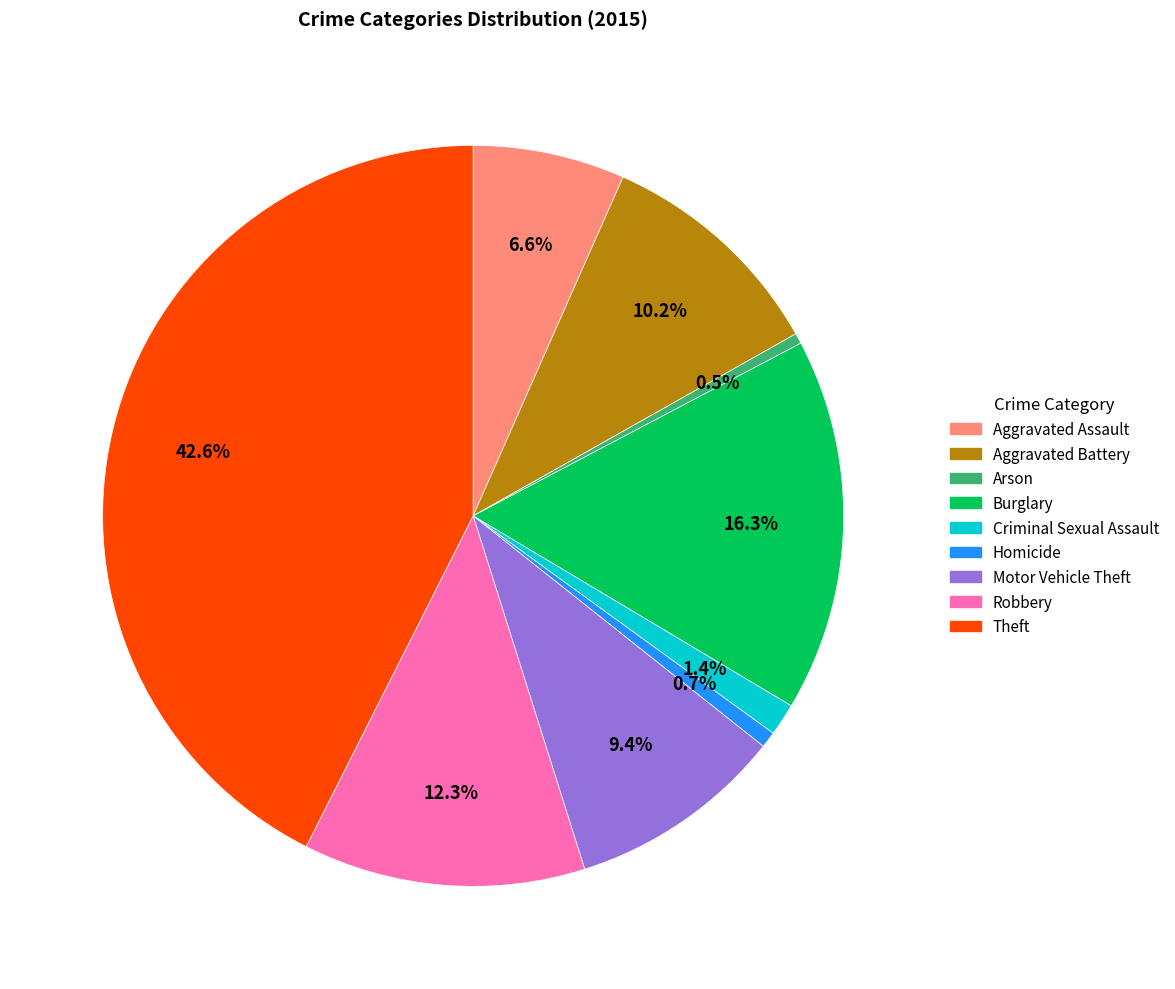

Between Aggravated Assault and Homicide, which is larger?

Aggravated Assault